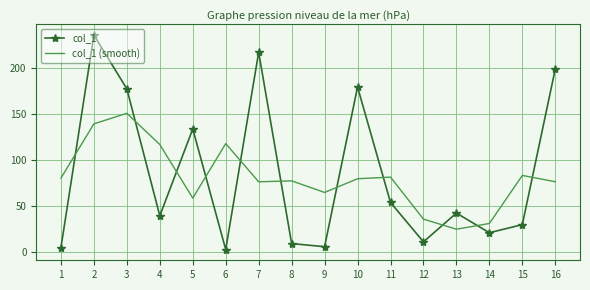

Is the value of col_1 at 9 greater than the value of col_1 (smooth) at 11?

No